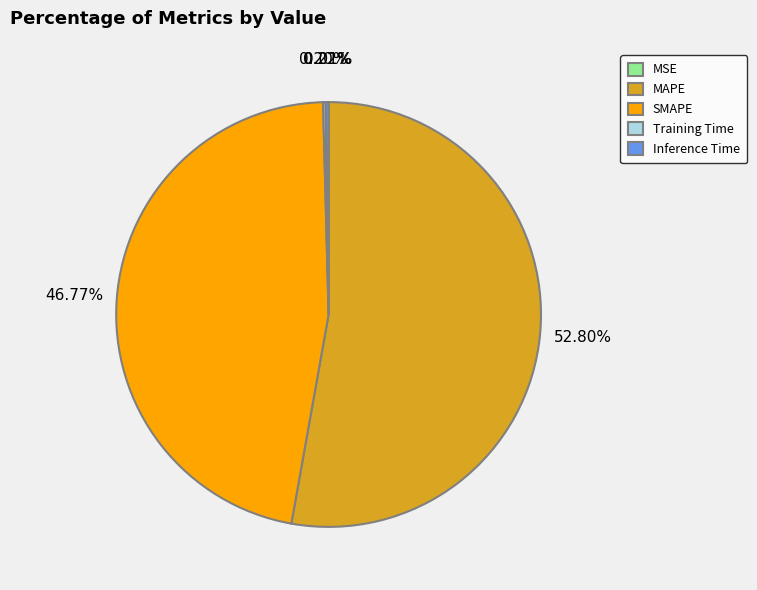

What is the majority slice?

MAPE